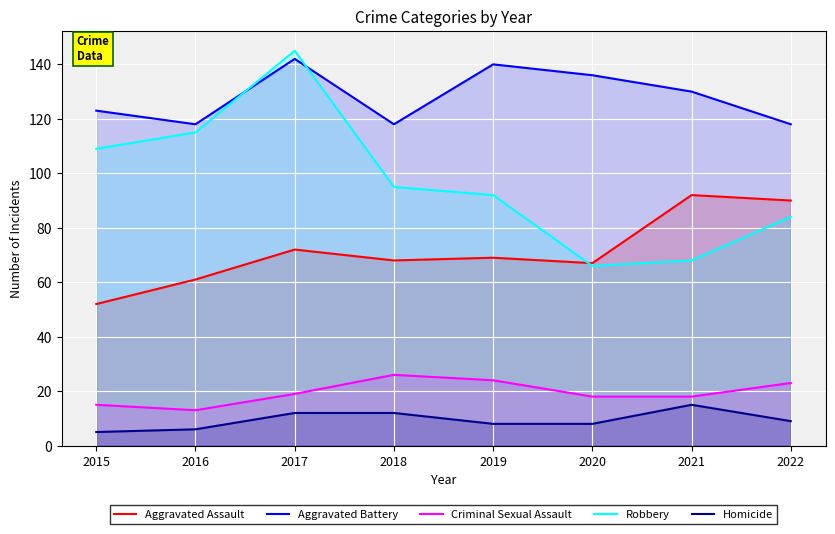

Which series has the largest range (max minus min)?

Robbery